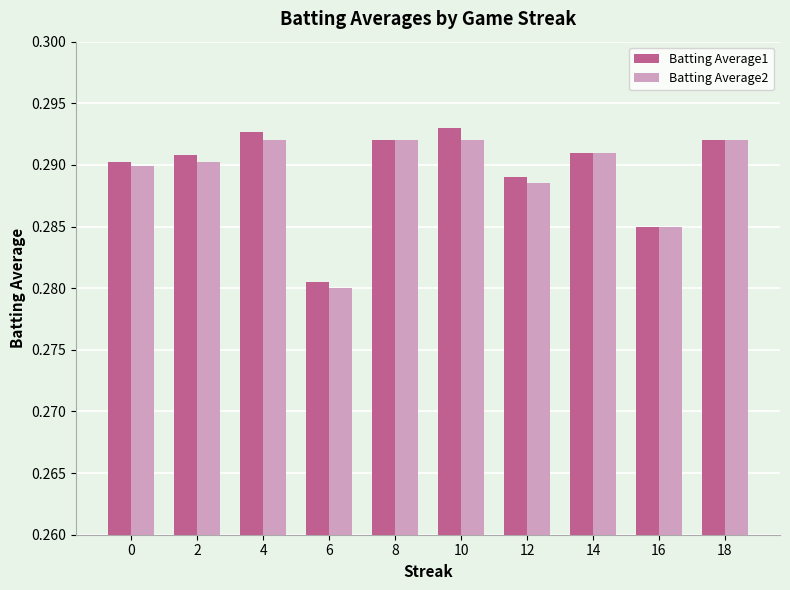

The Batting Average2 series shows 0.2 at 16. True or false?

False